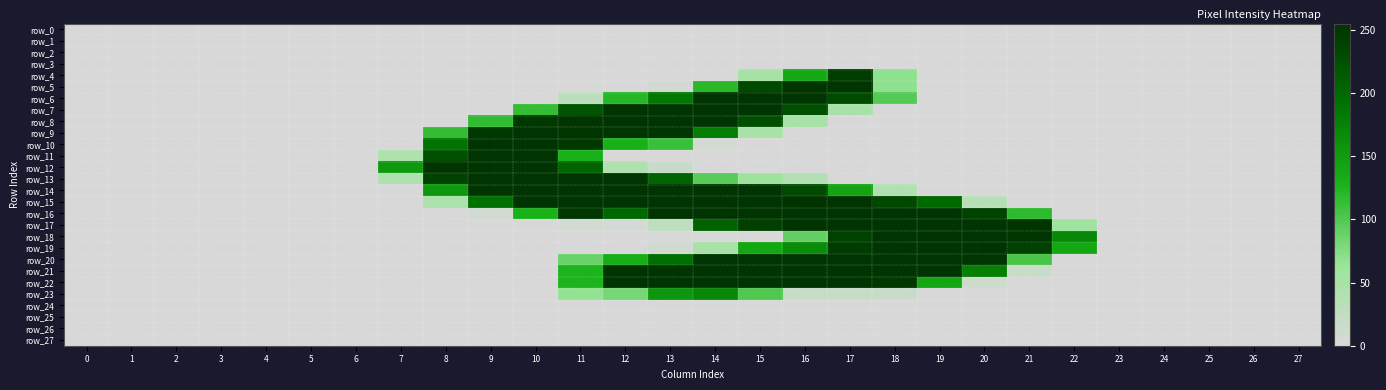

At how many categories does at least one series exceed 67?

16